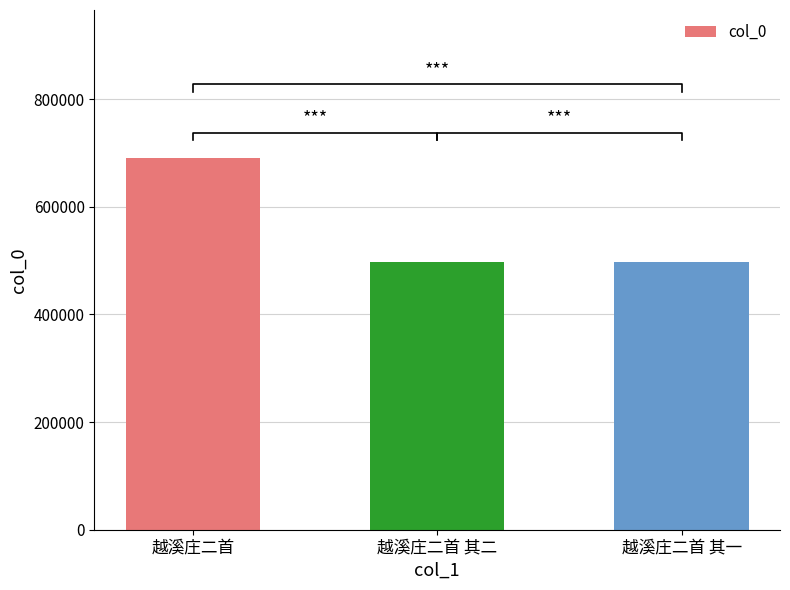

What is the sum of the values at 越溪庄二首 其二 and 越溪庄二首?

1186945